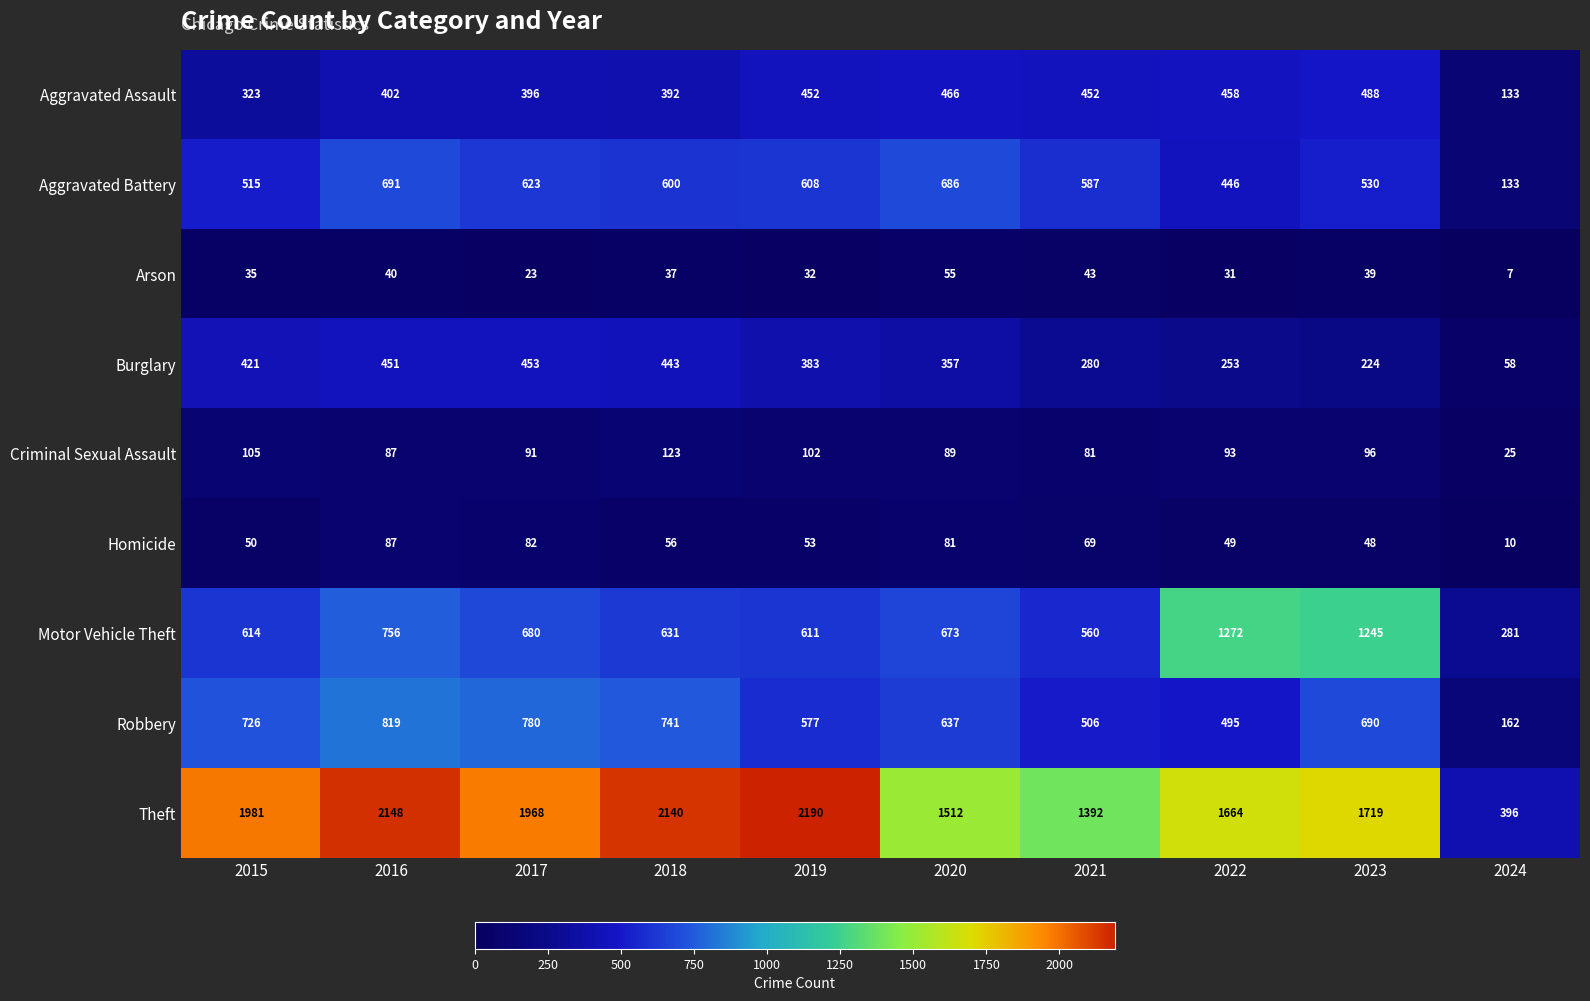

Rank the series at 2019 from highest to lowest value.

Theft, Motor Vehicle Theft, Aggravated Battery, Robbery, Aggravated Assault, Burglary, Criminal Sexual Assault, Homicide, Arson